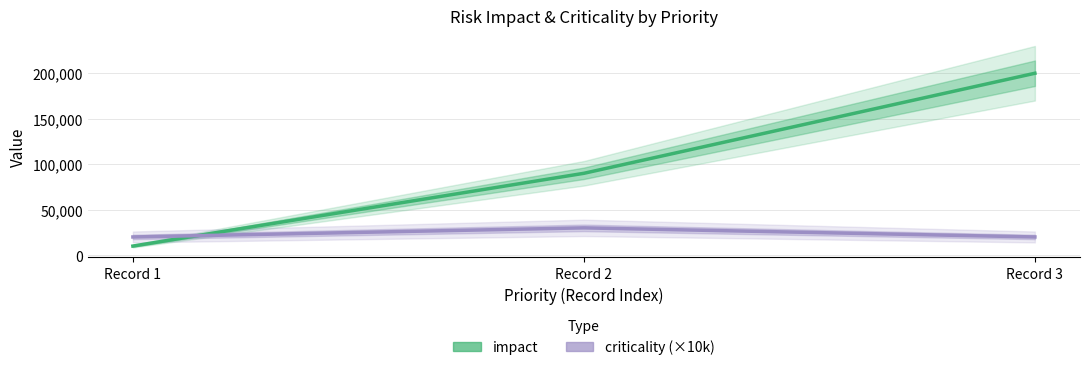

List the series in order of their peak value, highest first.

impact, criticality (×10k)